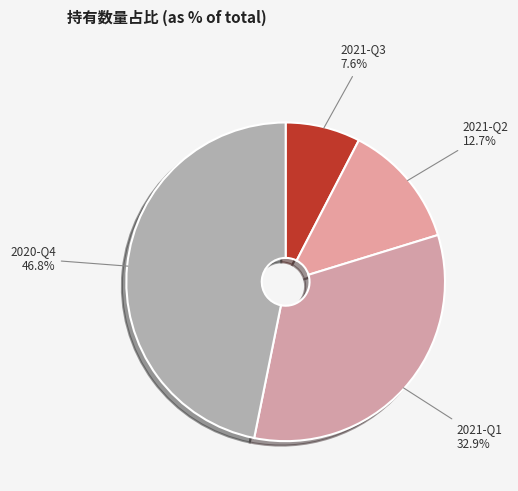

To the nearest percent, what percentage of the pie is 2021-Q2?

13%